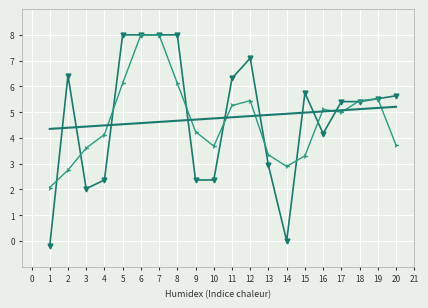

What is the greatest value displayed?

8.0